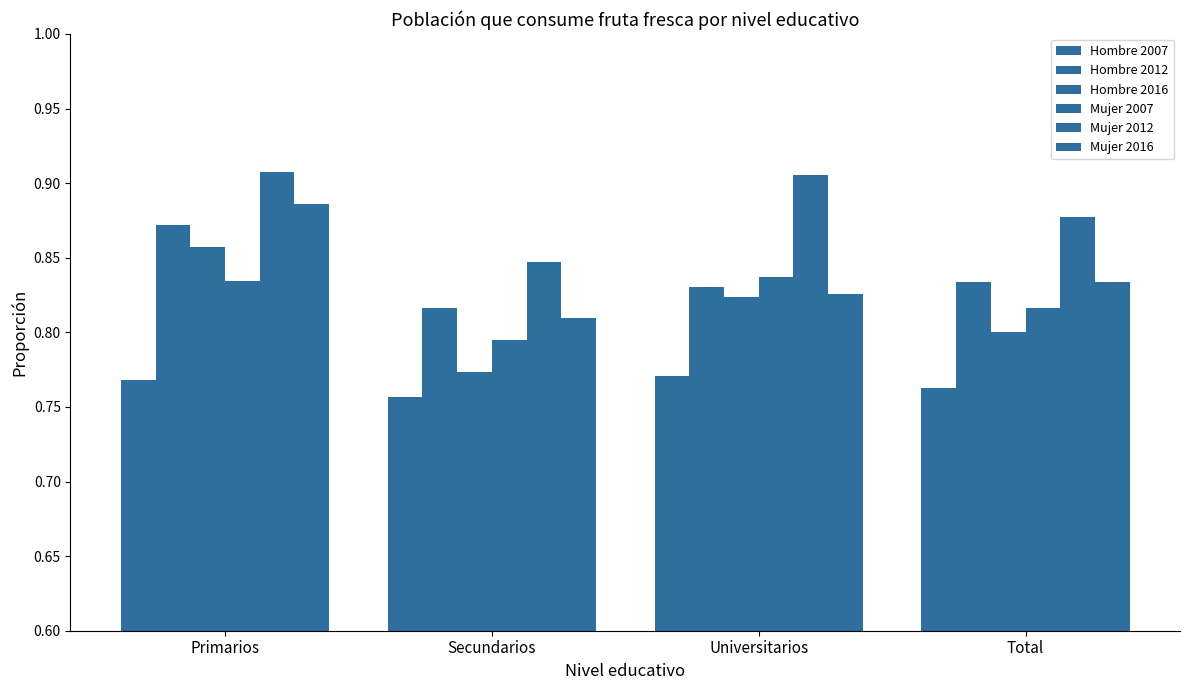

How many data points does each series have?

4